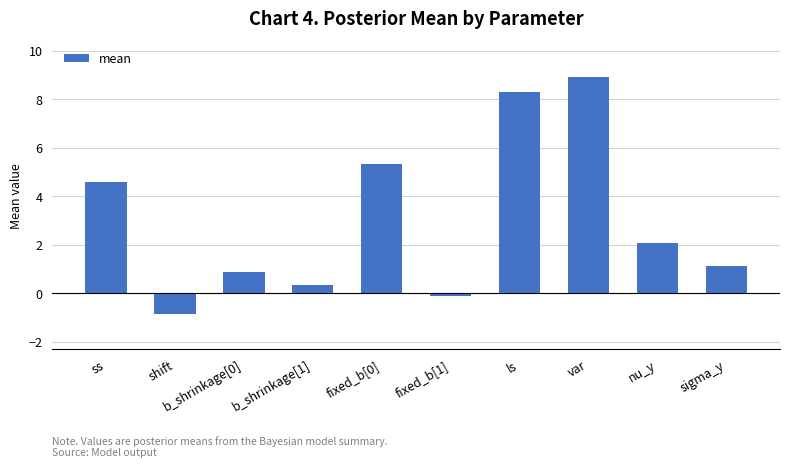

What position from the left is shift?

2